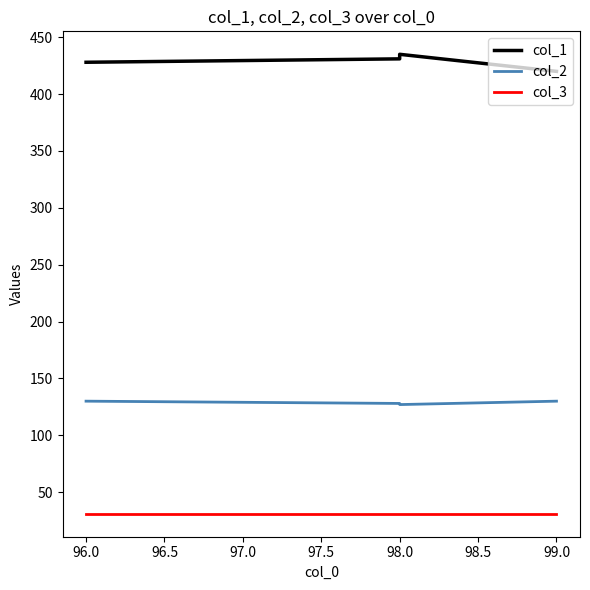

True or false: col_3 has more than 2 points higher than both neighbors.

False